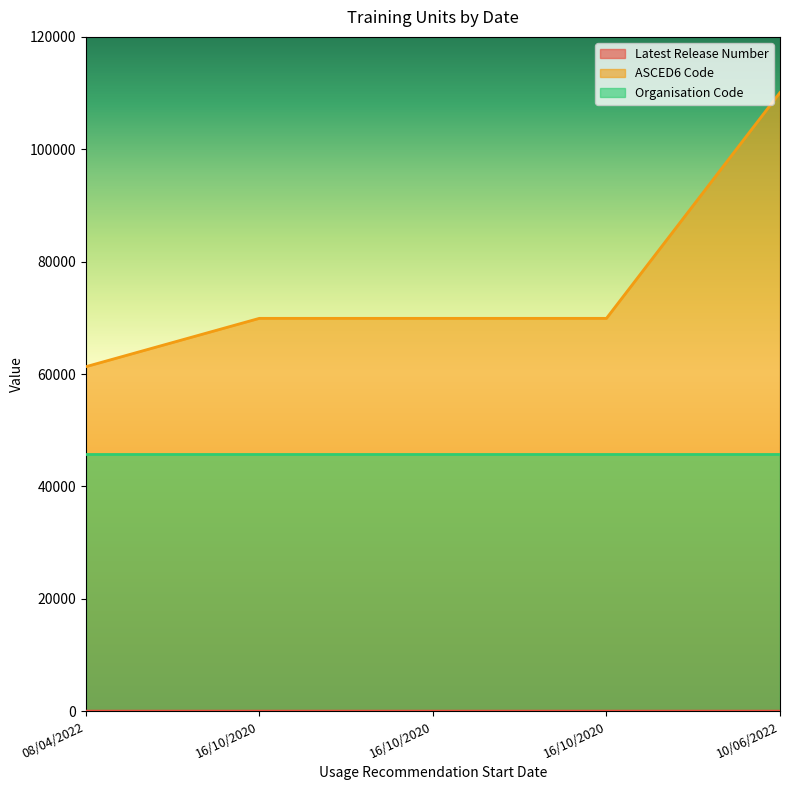

What is the difference between the highest and lowest values at 16/10/2020?

69906